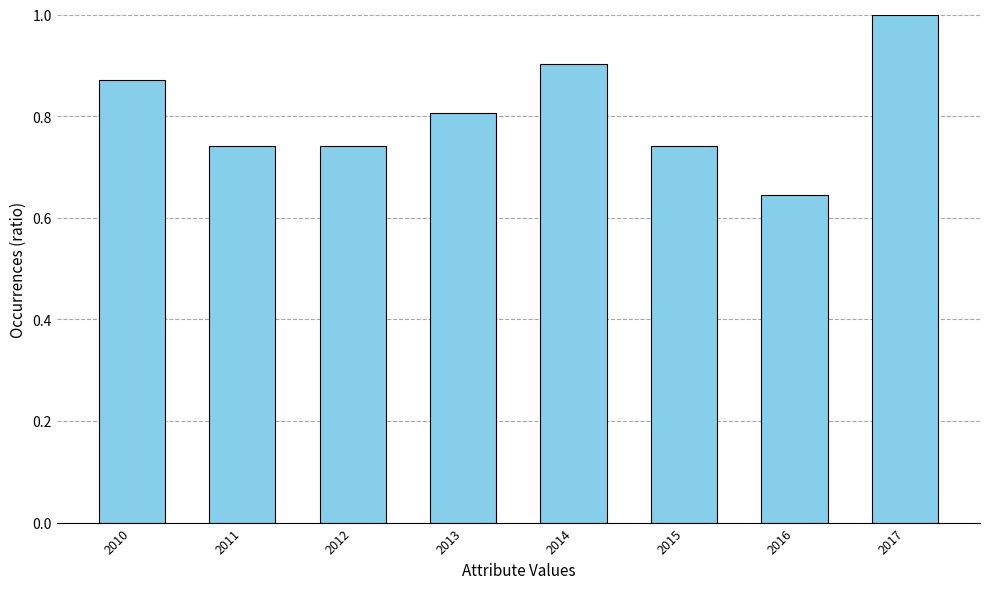

What value does the data have at 2013?

0.8